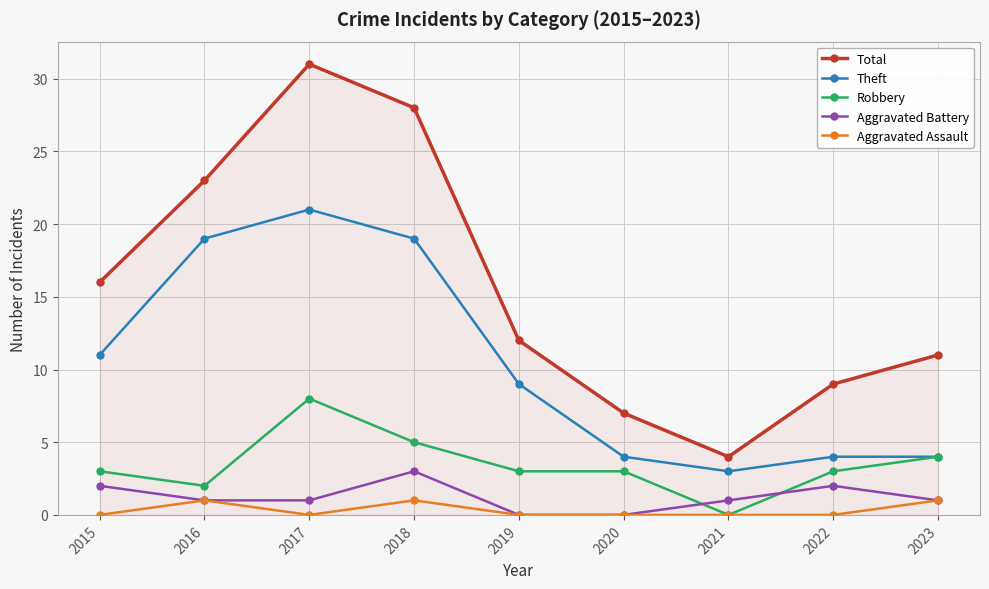

Is this an area chart (filled region under the line)?

No